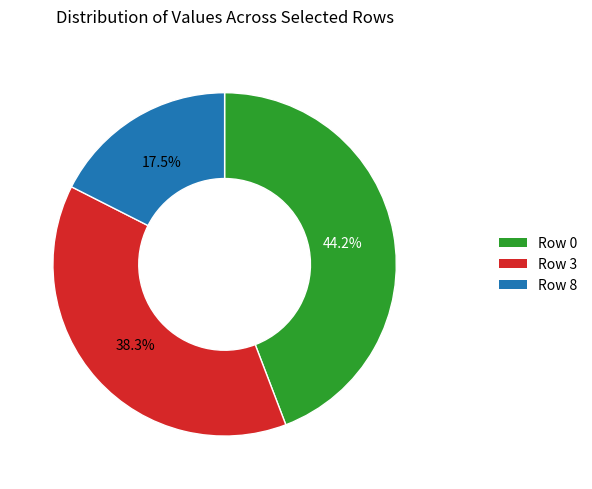

How many segments does this pie chart have?

3